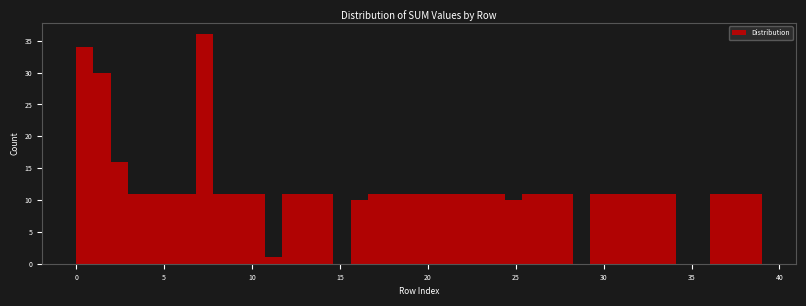

Read against the x-axis, roughly where is the centre of the tallest bar?

7.5